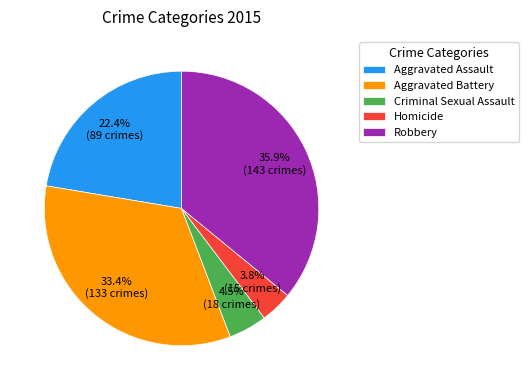

Count the number of slices in the pie.

5